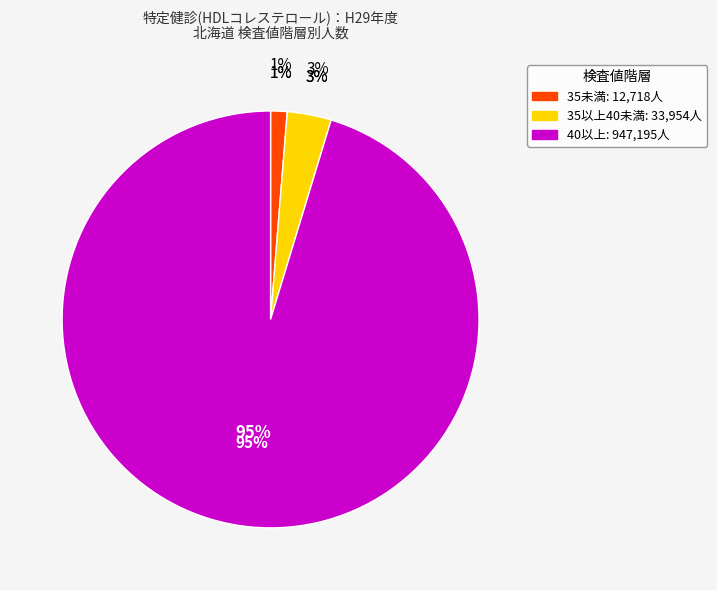

Is 35以上40未満 the majority of the pie?

No